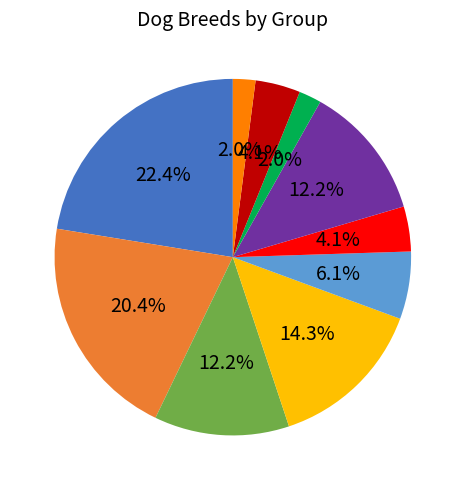

Is there a majority slice in this chart?

No